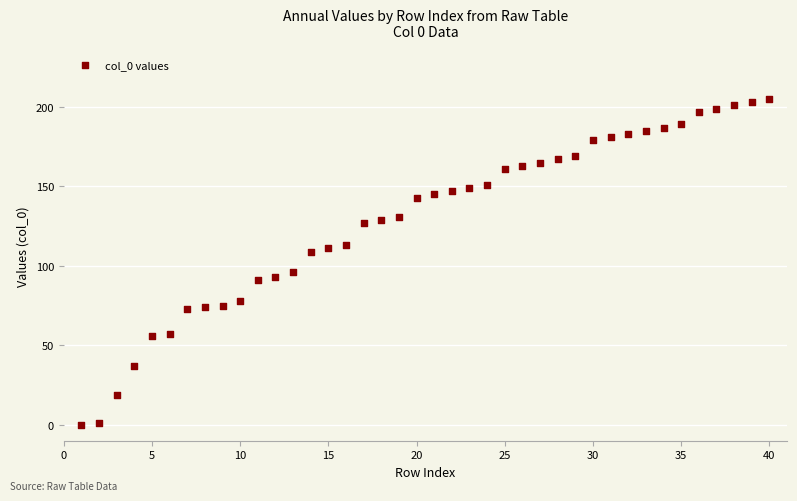

What is the range of Y values (max minus min)?

205